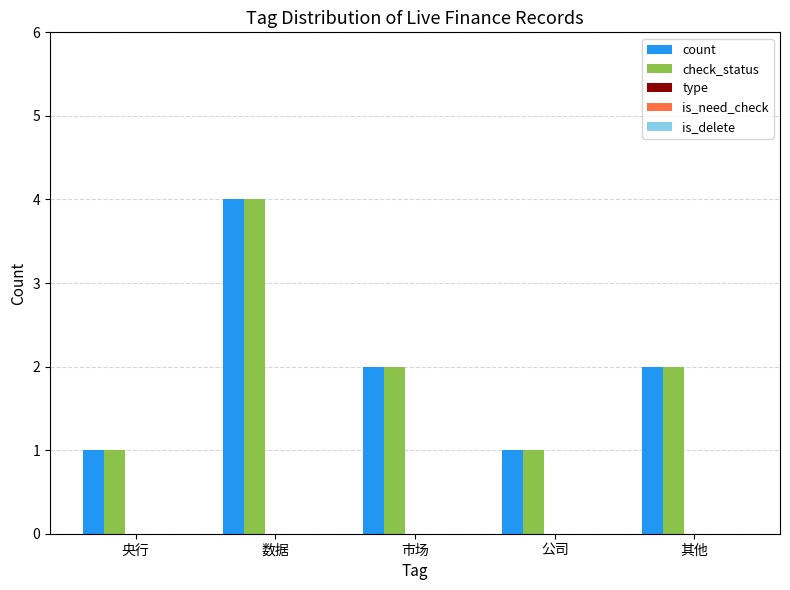

Is the value of count at 市场 greater than the value of check_status at 公司?

Yes